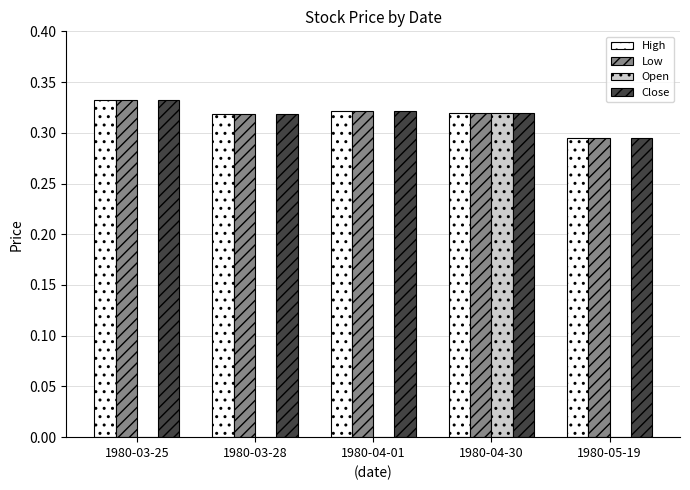

Does the chart contain stacked bars?

No